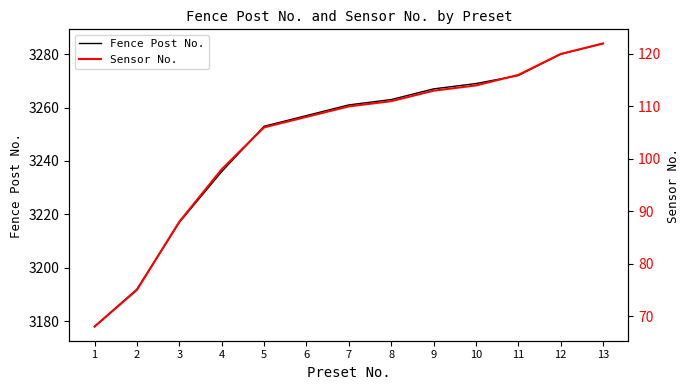

True or false: Sensor No. has a value of 156 at 6.

False